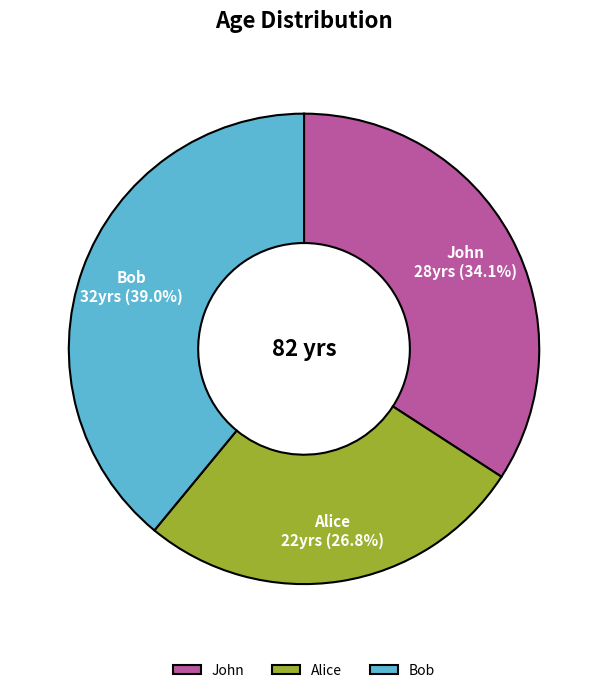

Is it true that John is 41% of the pie?

False